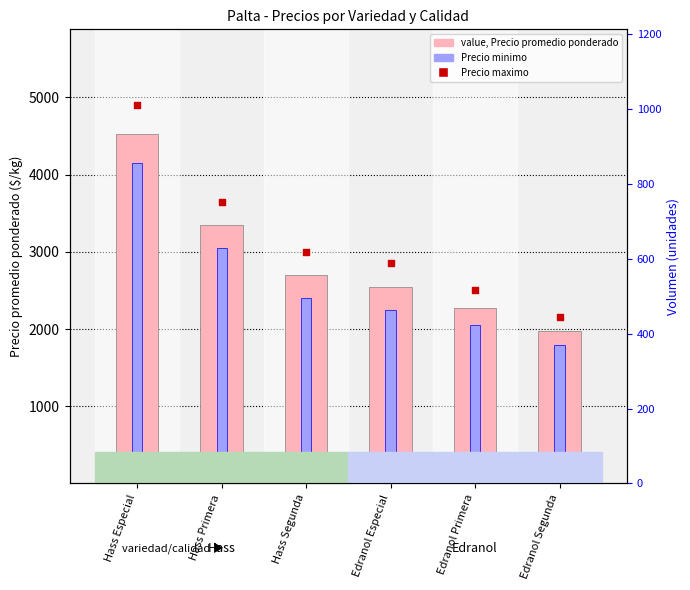

Which series has the largest Y range (max minus min)?

Precio maximo